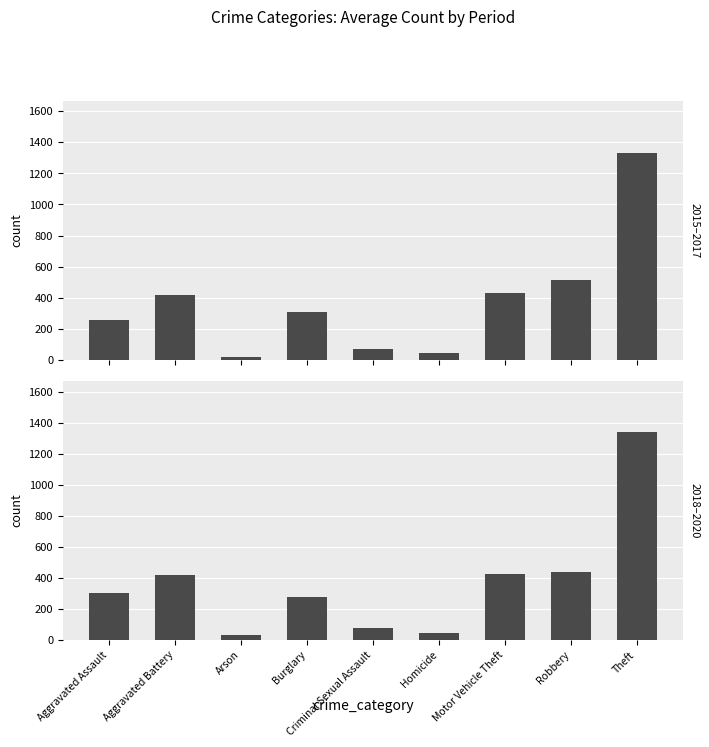

At how many categories does at least one series exceed 207?

6